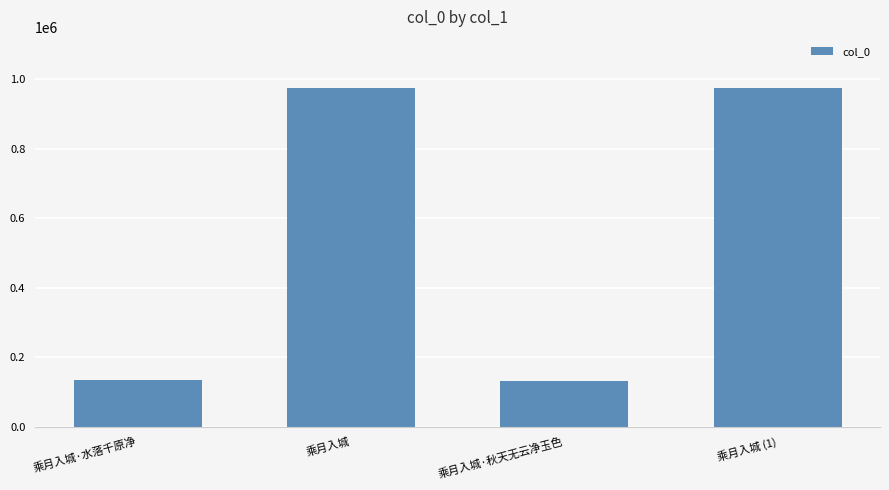

Is it true that the value at 乘月入城 is 975878?

True